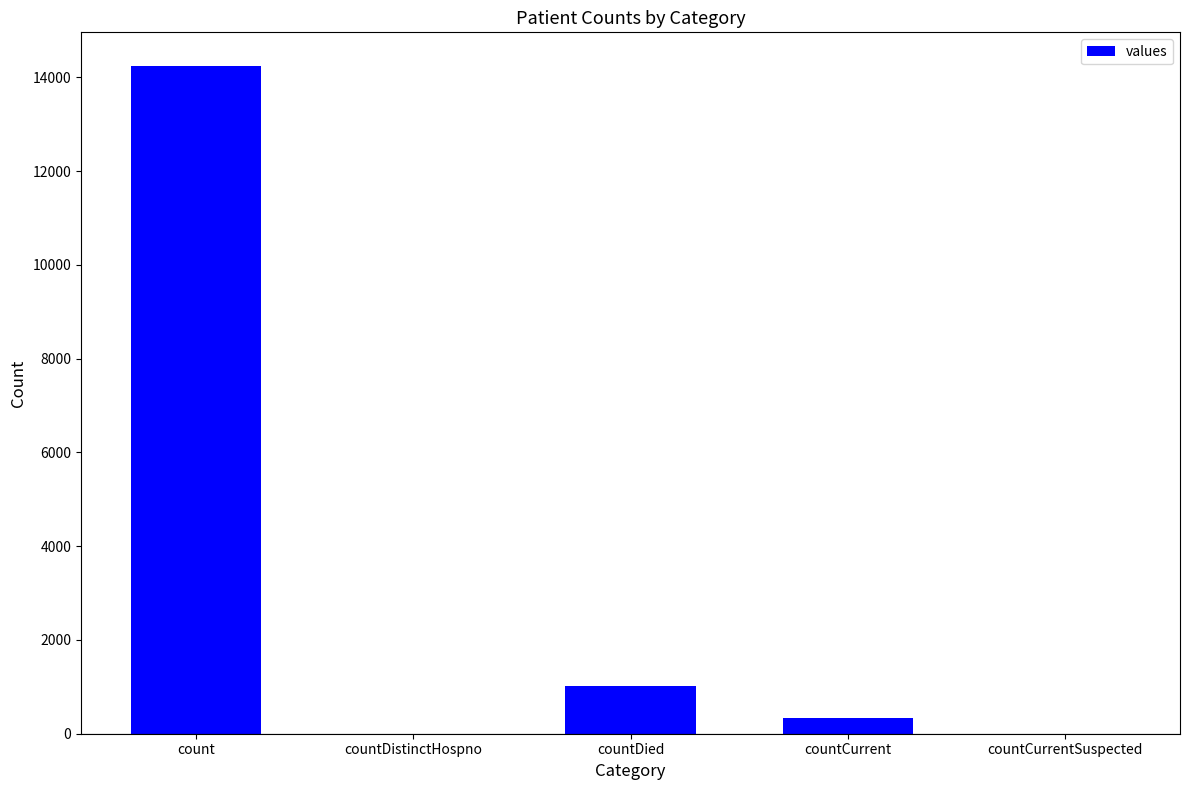

What is the sum of all values?

15611